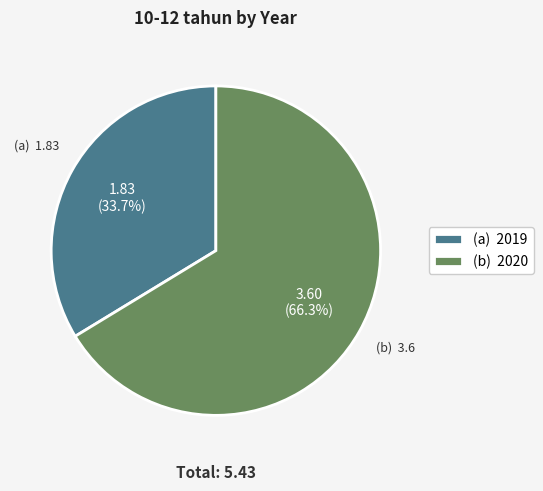

Does (a) 2019 represent more than half of the total?

No